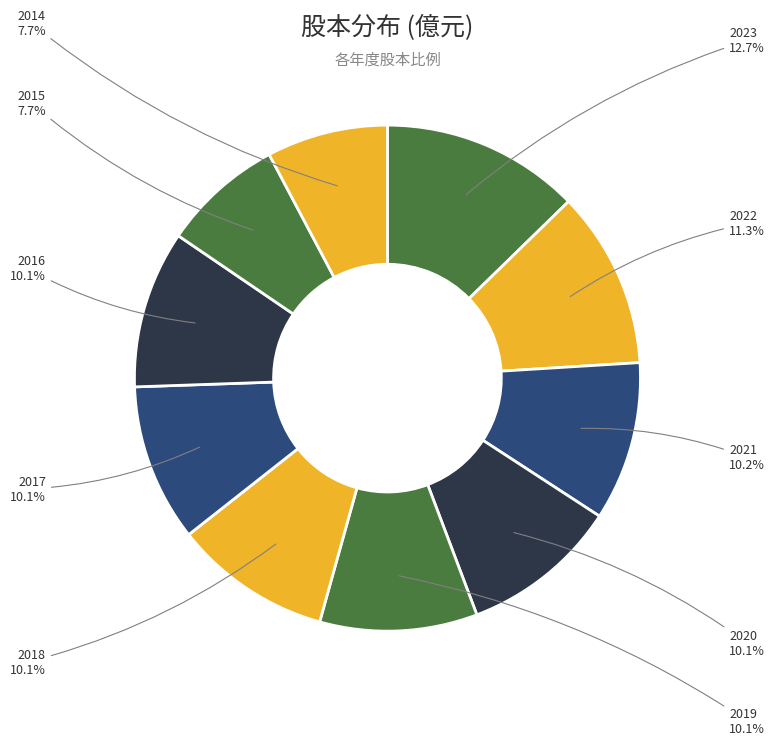

Which category has the biggest portion of the pie?

2023